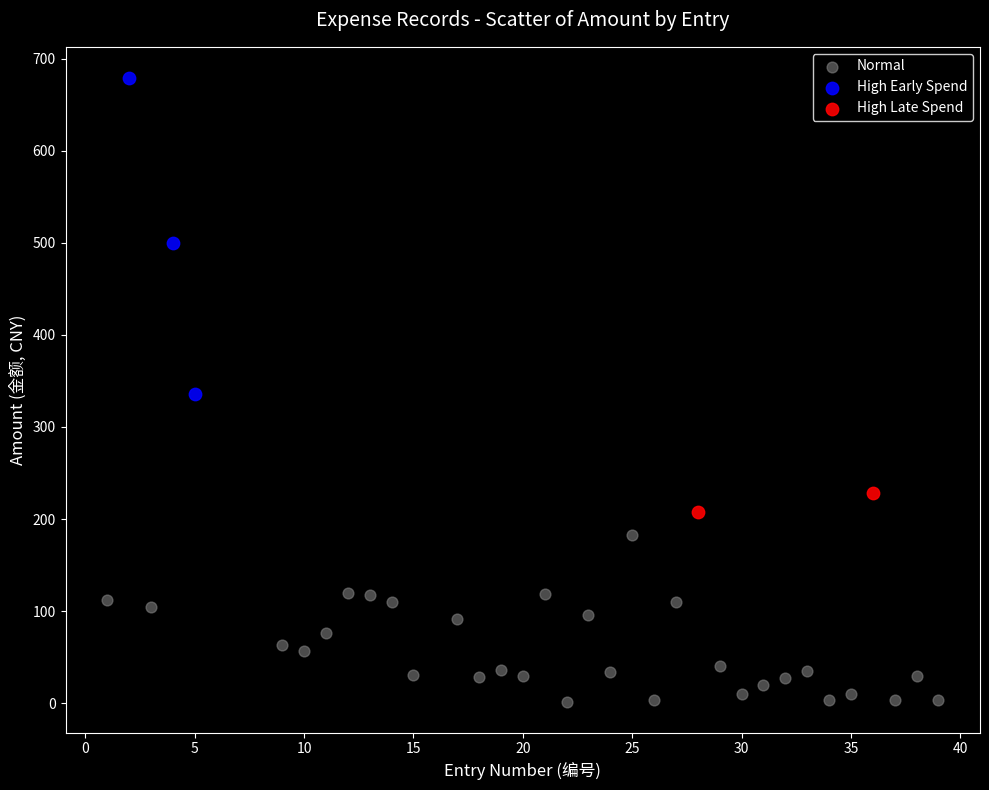

Which series has the widest spread of Y values?

High Early Spend